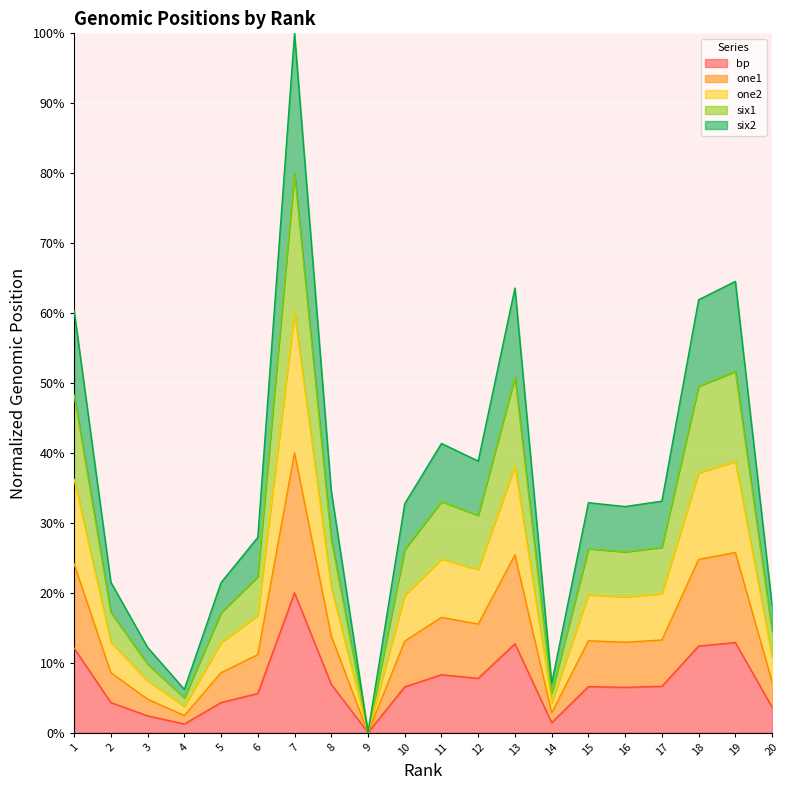

Between 1 and 12, which series saw the biggest shift?

six1